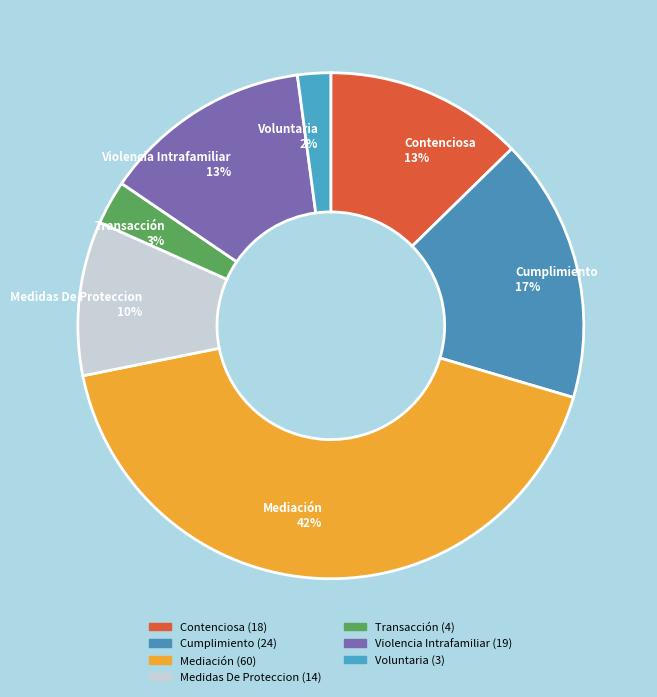

To the nearest percent, what is the average slice percentage?

14%